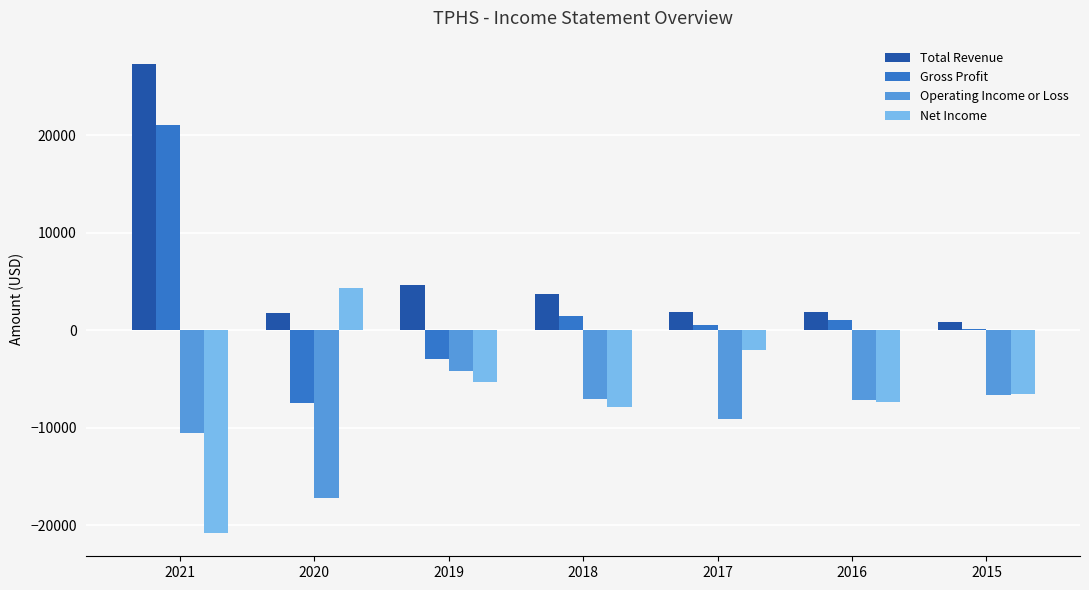

Is it true that Net Income equals -6600 at 2015?

True